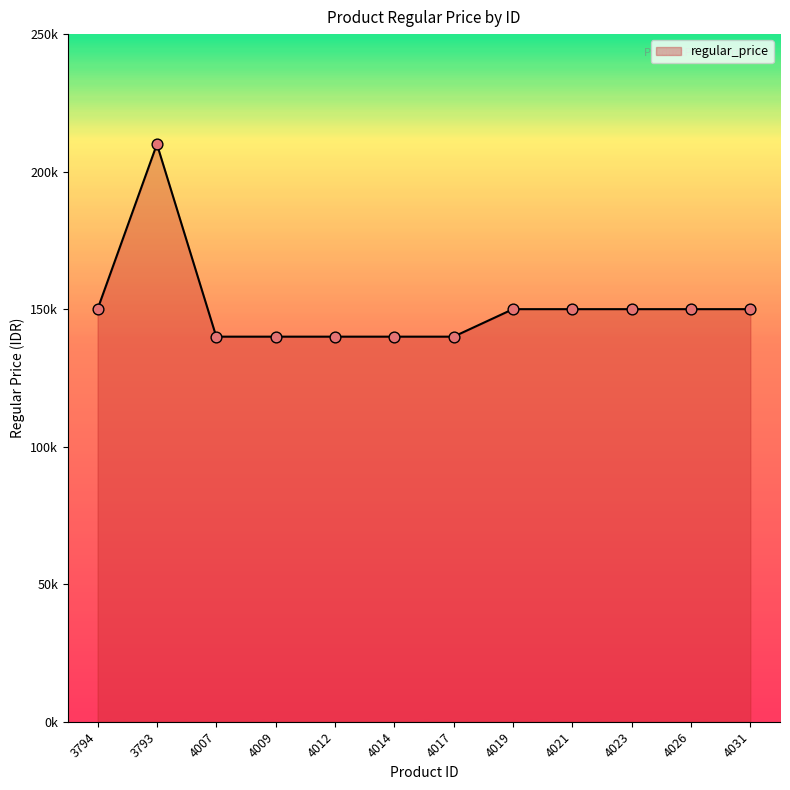

Approximately how many times larger is the value at 4031 compared to 4012?

1.1